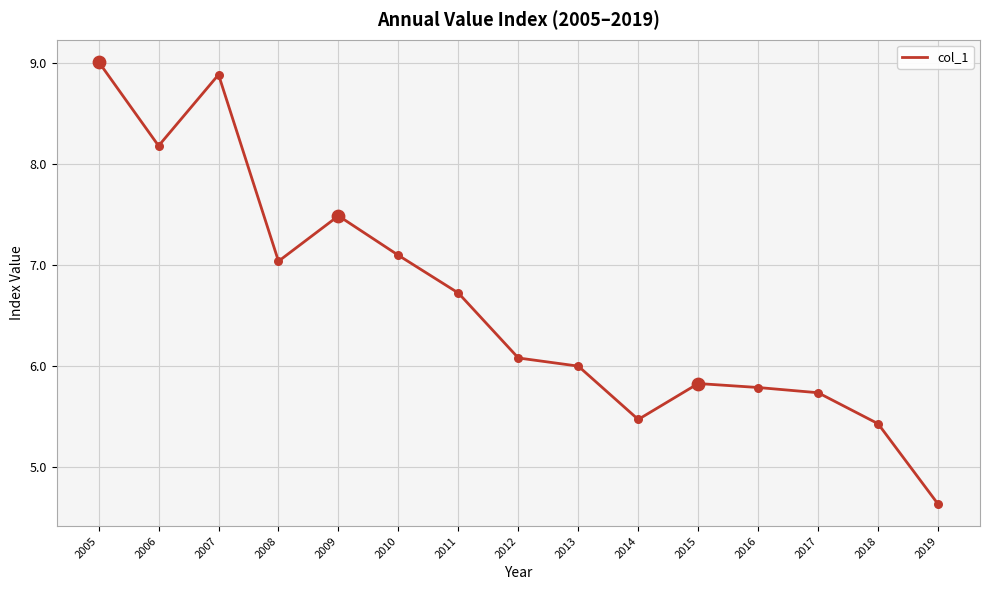

What is the change in value from 2009 to 2014?

-2.0